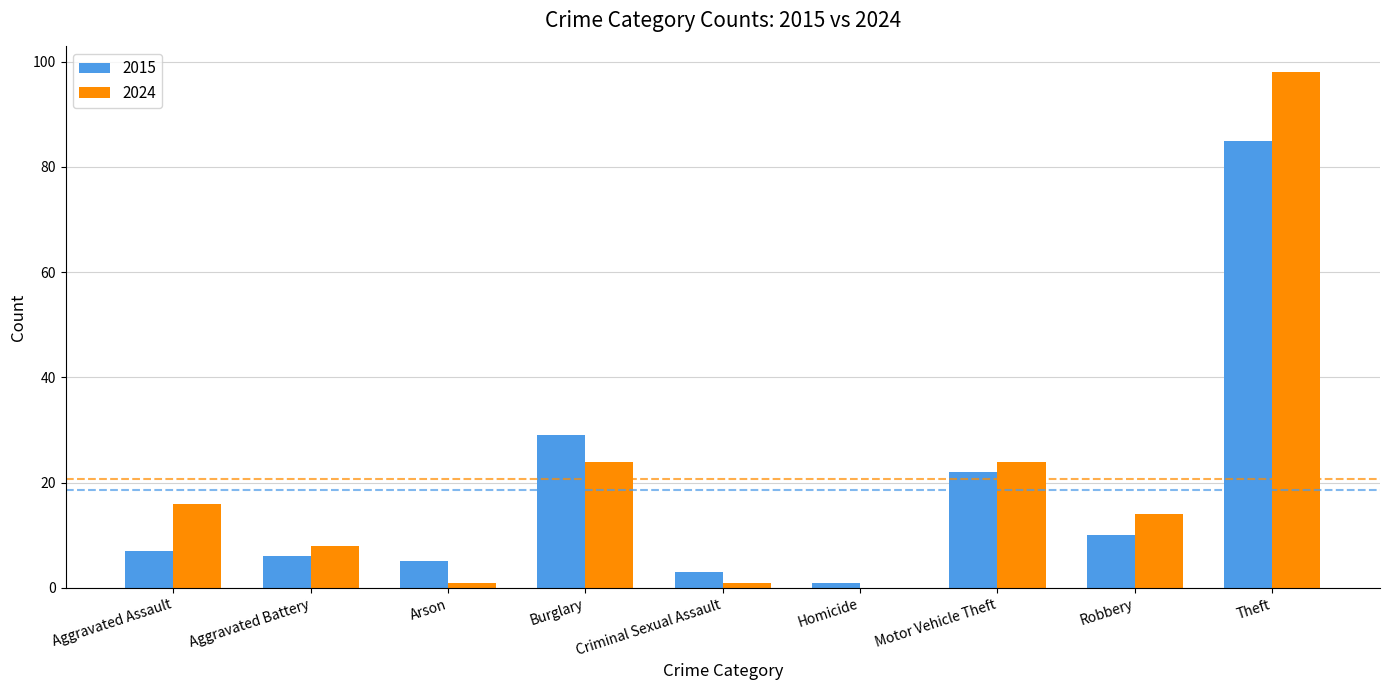

Reading right to left, what are all the values shown in this chart?

2015: Theft=85	Robbery=10	Motor Vehicle Theft=22	Homicide=1	Criminal Sexual Assault=3	Burglary=29	Arson=5	Aggravated Battery=6	Aggravated Assault=7
2024: Theft=98	Robbery=14	Motor Vehicle Theft=24	Homicide=0	Criminal Sexual Assault=1	Burglary=24	Arson=1	Aggravated Battery=8	Aggravated Assault=16